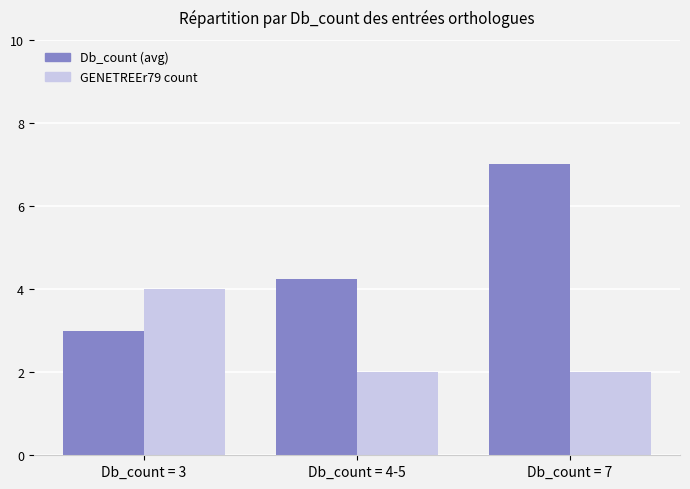

What position from the left is Db_count = 3?

1